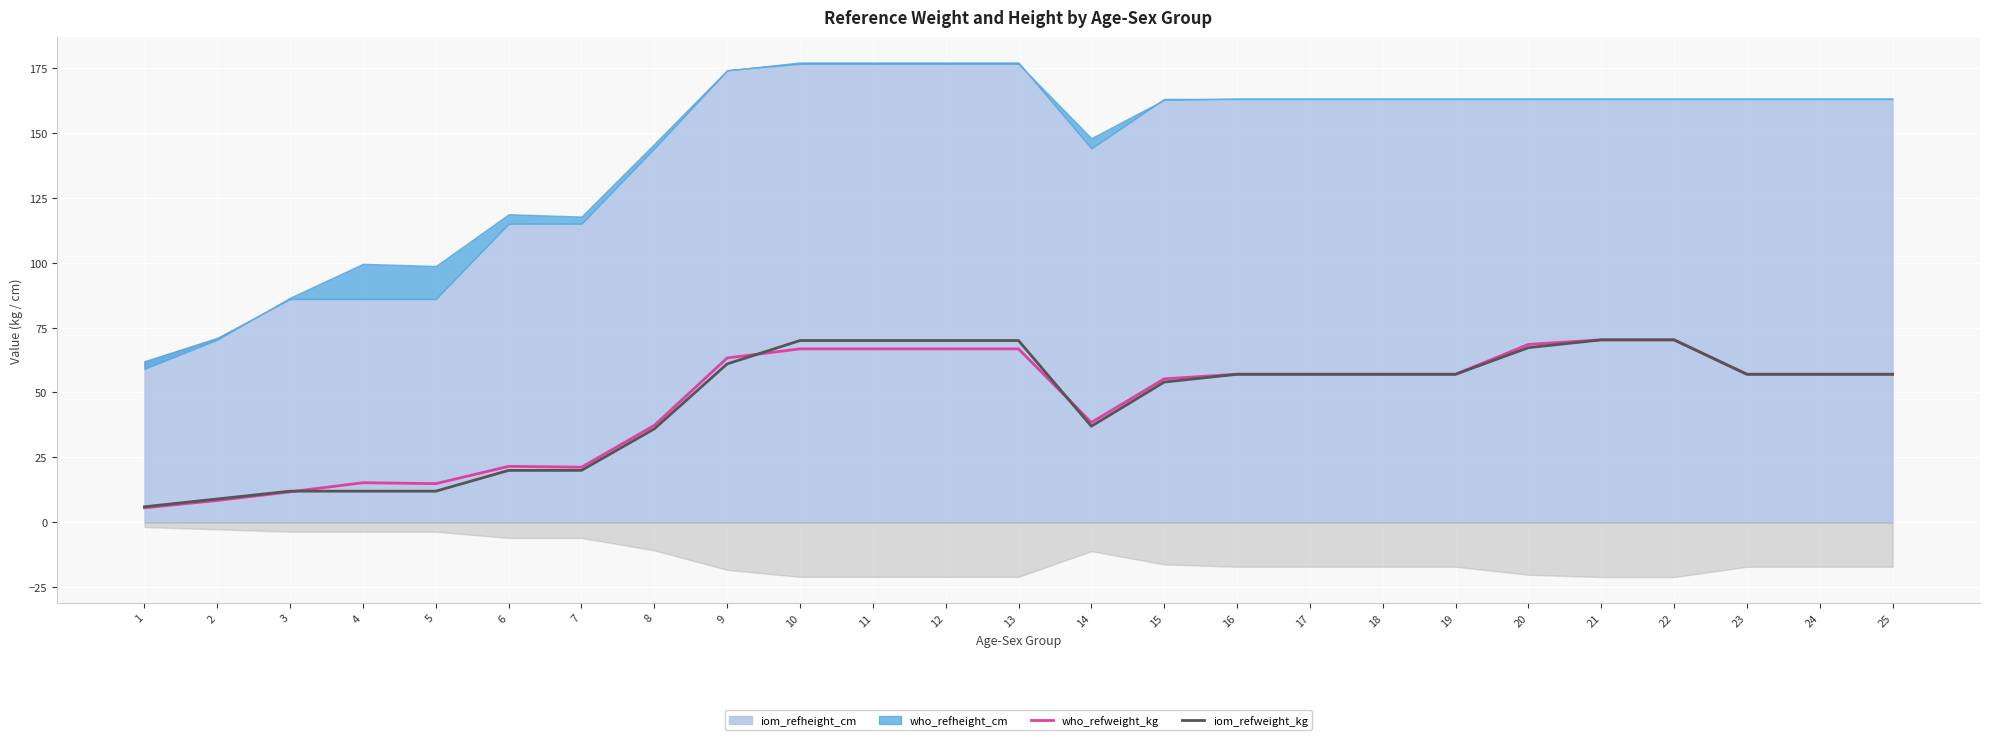

The value of iom_refweight_kg at 3 is 12.0. True or false?

True